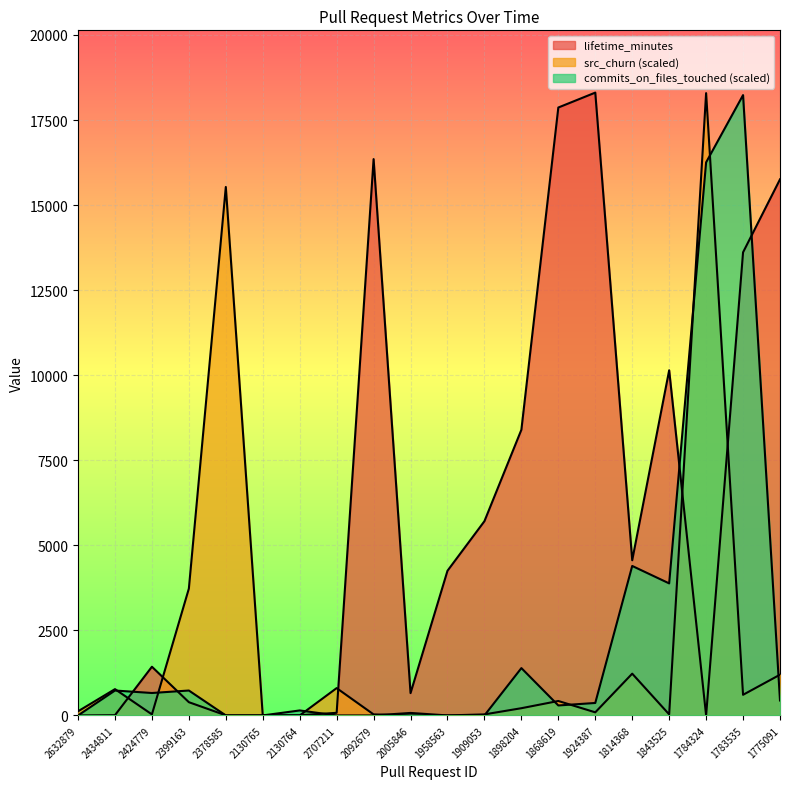

Is the value of commits_on_files_touched at 1783535 greater than the value of lifetime_minutes at 2399163?

Yes